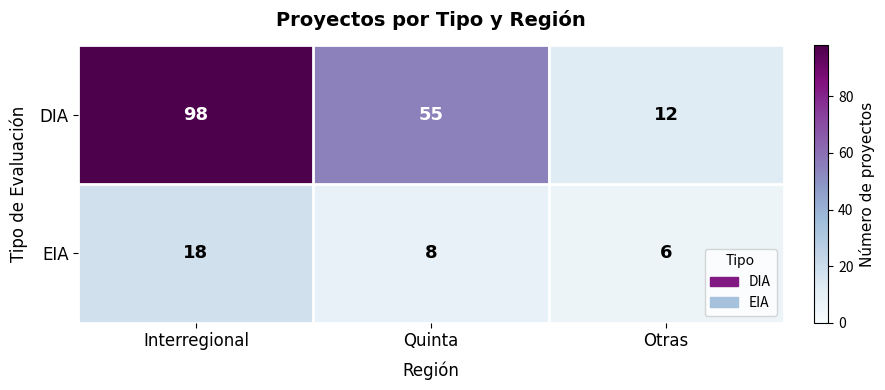

What is the sum of all DIA values?

165